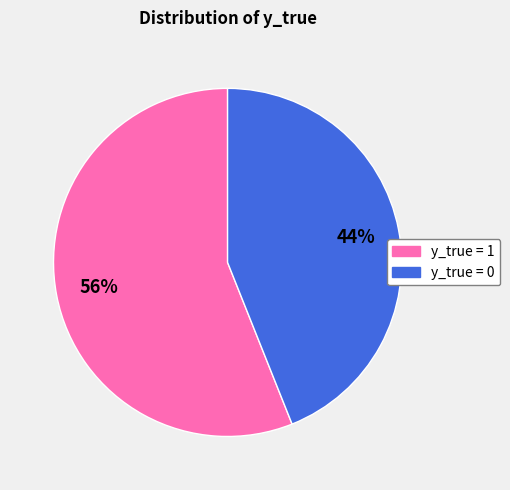

How many segments does this pie chart have?

2